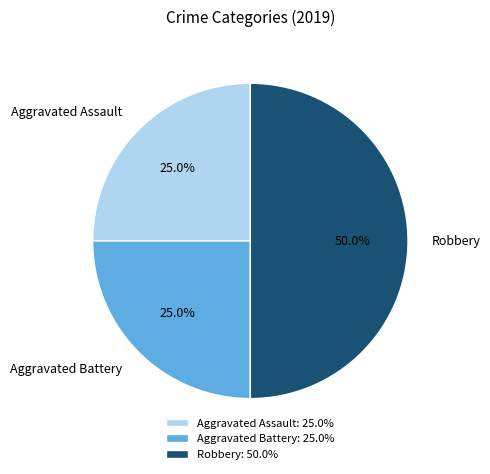

True or false: Aggravated Assault accounts for 25% of the total.

True